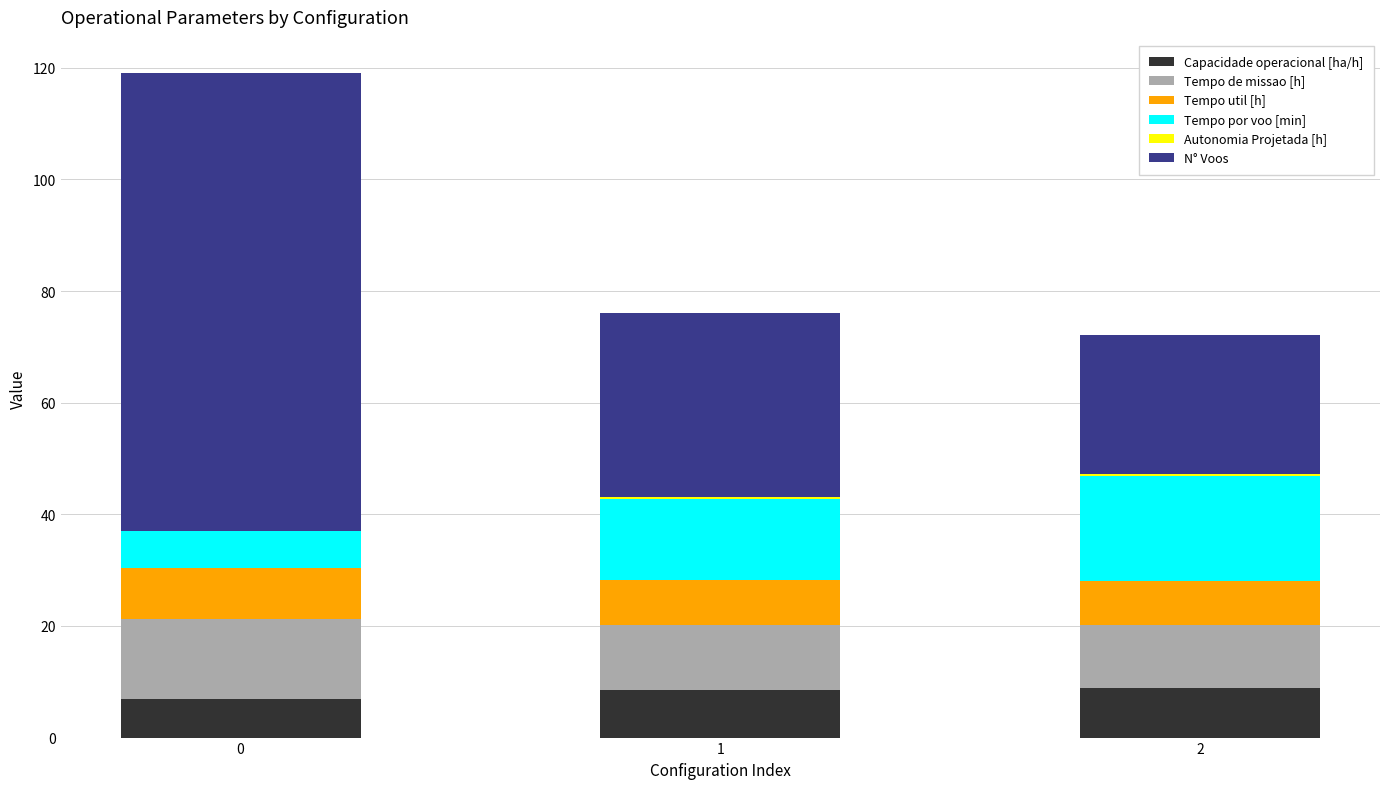

What is the maximum value for Capacidade operacional [ha/h]?

8.9